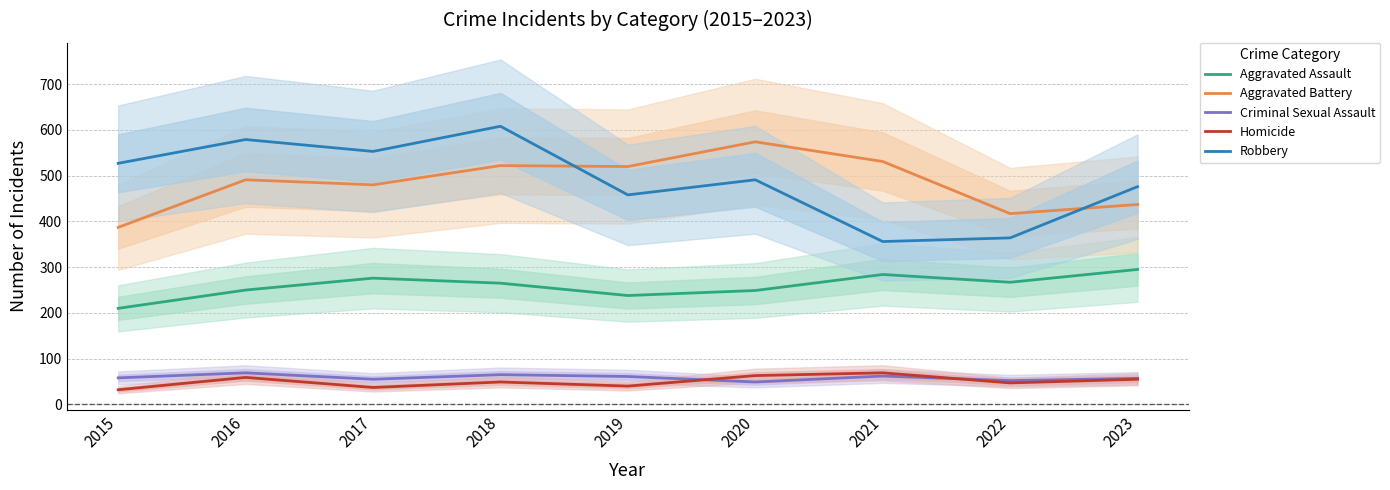

Reading left to right, extract all data points from this chart.

Aggravated Assault: 210	250	276	265	238	249	284	267	295
Aggravated Battery: 387	491	480	522	520	574	531	417	437
Criminal Sexual Assault: 58	69	55	65	61	49	62	52	57
Homicide: 32	59	37	49	40	63	69	47	55
Robbery: 527	579	553	608	458	491	356	364	476